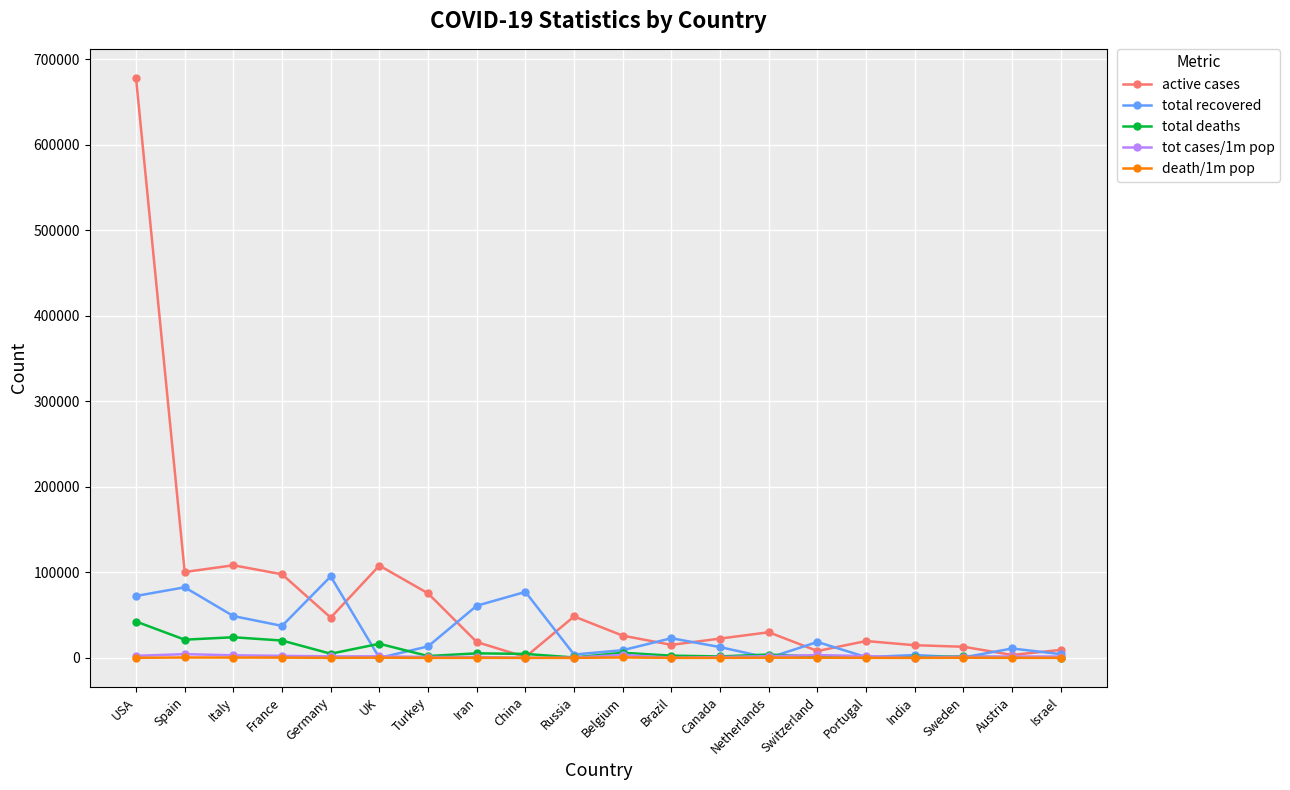

What position from the right is Switzerland?

6